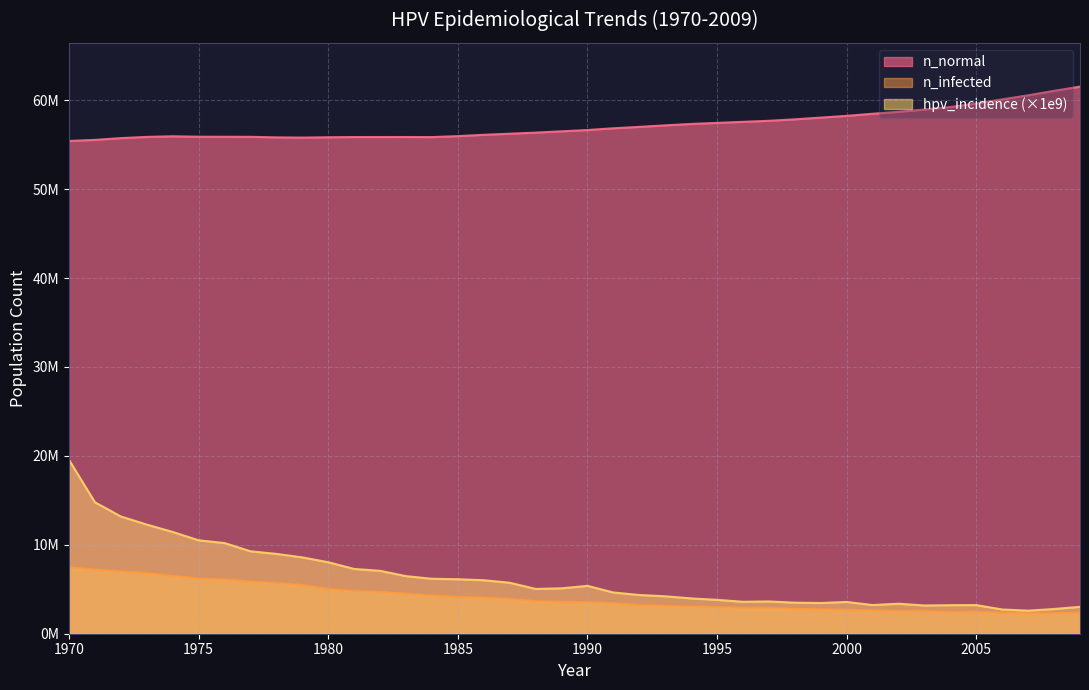

Is it true that n_normal equals 59244352.0 at 2004?

True